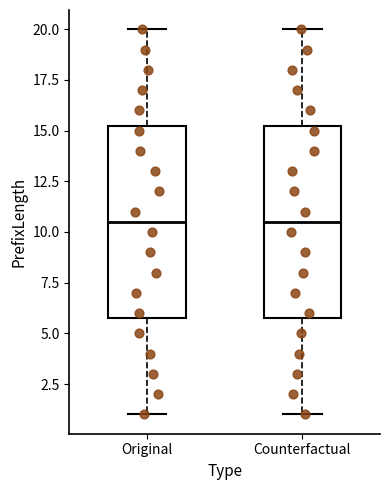

Reading left to right, transcribe this box plot: for each box, give where its median line is, the range the box spans, and where its two whiskers end, as read against the y-axis. The values are not printed on the chart, so give them approximately, as read against the axis.

Original: median 10.5, box 6.0 to 15.5, whiskers 1.0 to 20.0
Counterfactual: median 10.5, box 6.0 to 15.5, whiskers 1.0 to 20.0